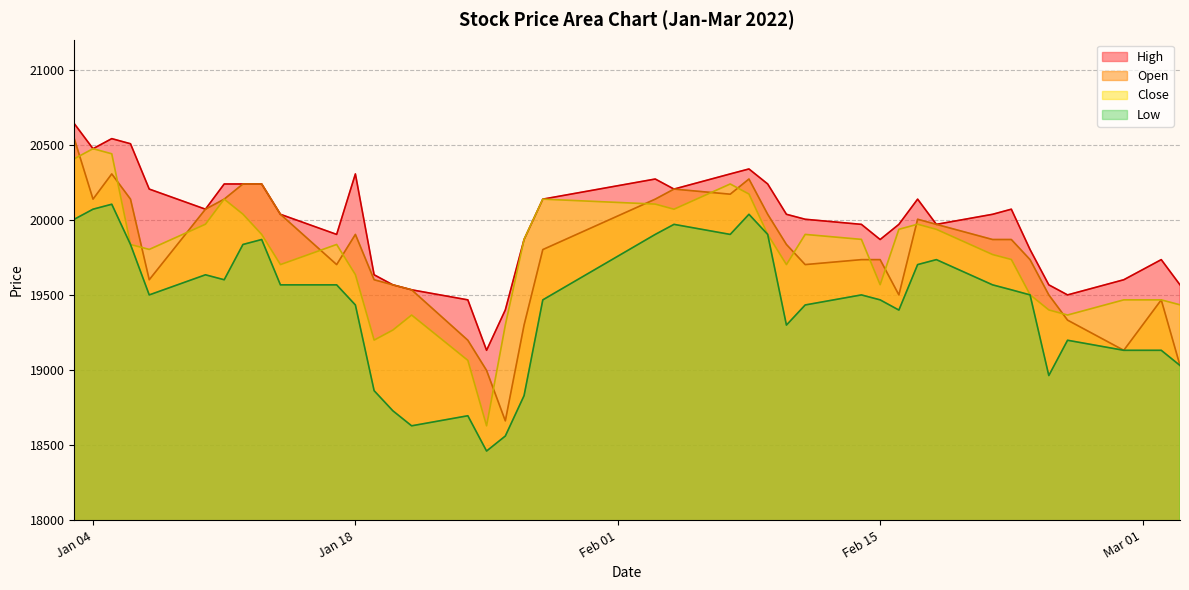

What is the value of the Close point at the 17th from the left?

18628